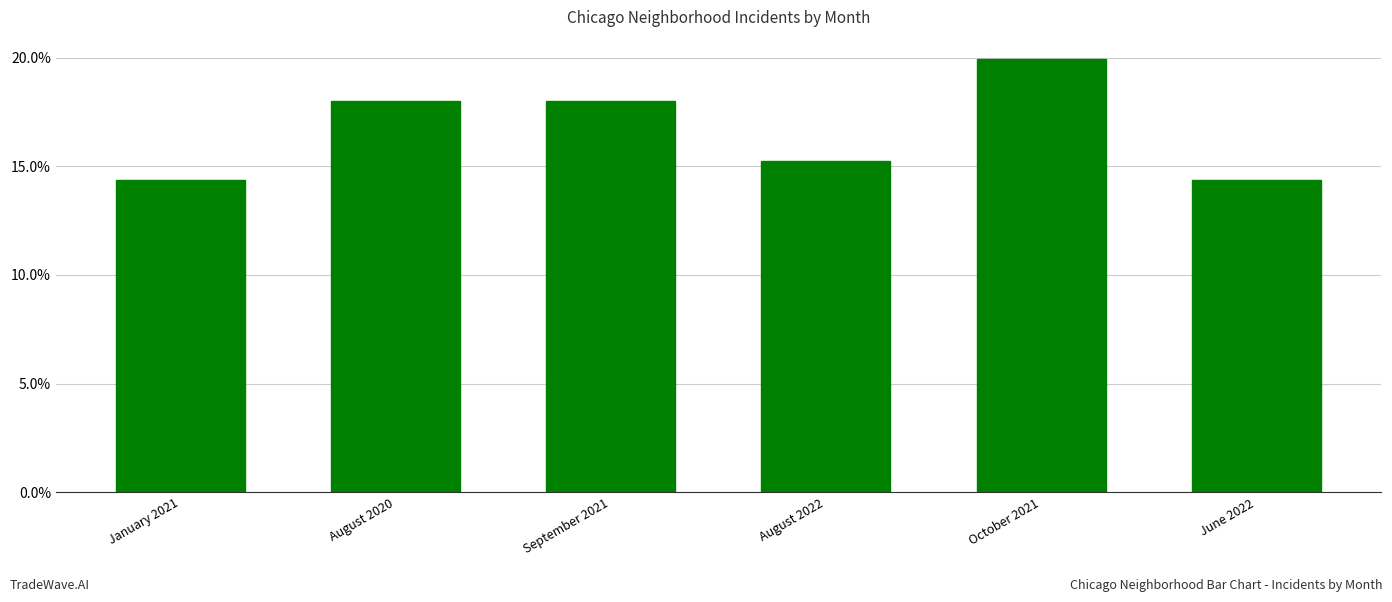

Reading left to right, what are all the values shown in this chart?

0.1	0.2	0.2	0.2	0.2	0.1